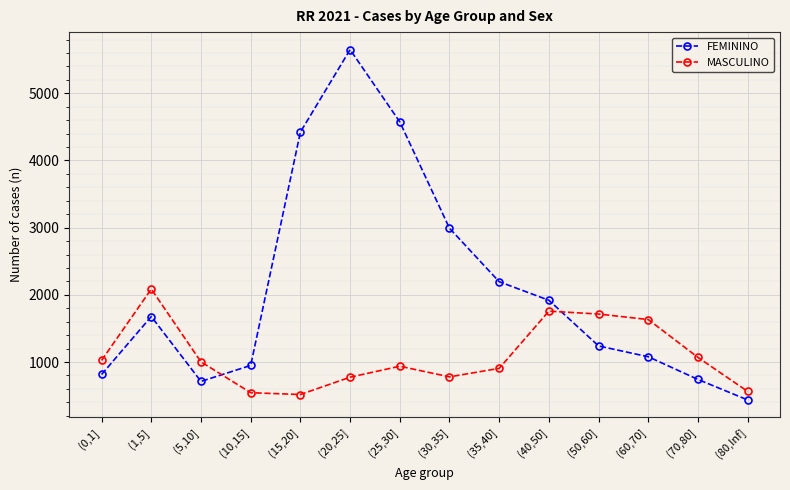

Is this an area chart (filled region under the line)?

No